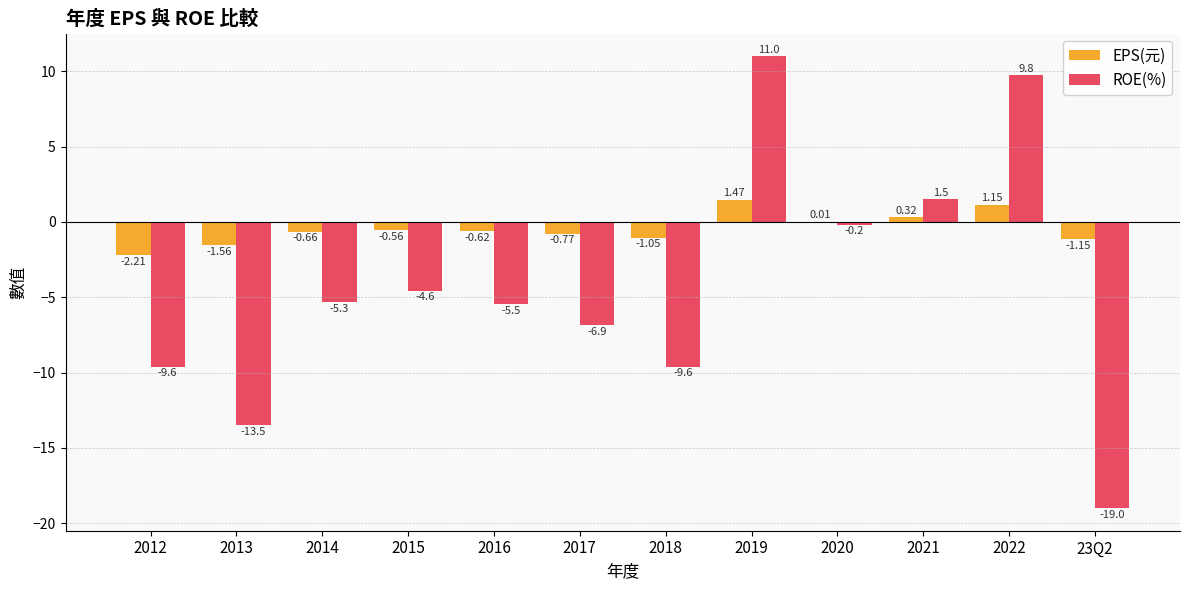

Which series changed the most between 2014 and 23Q2?

ROE(%)